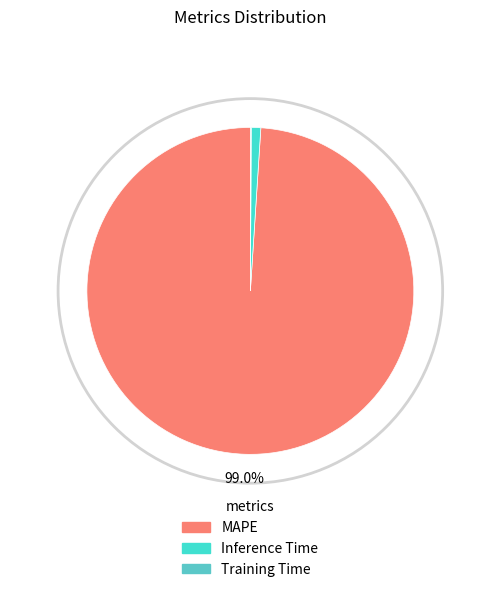

Which slice is the smallest?

Training Time